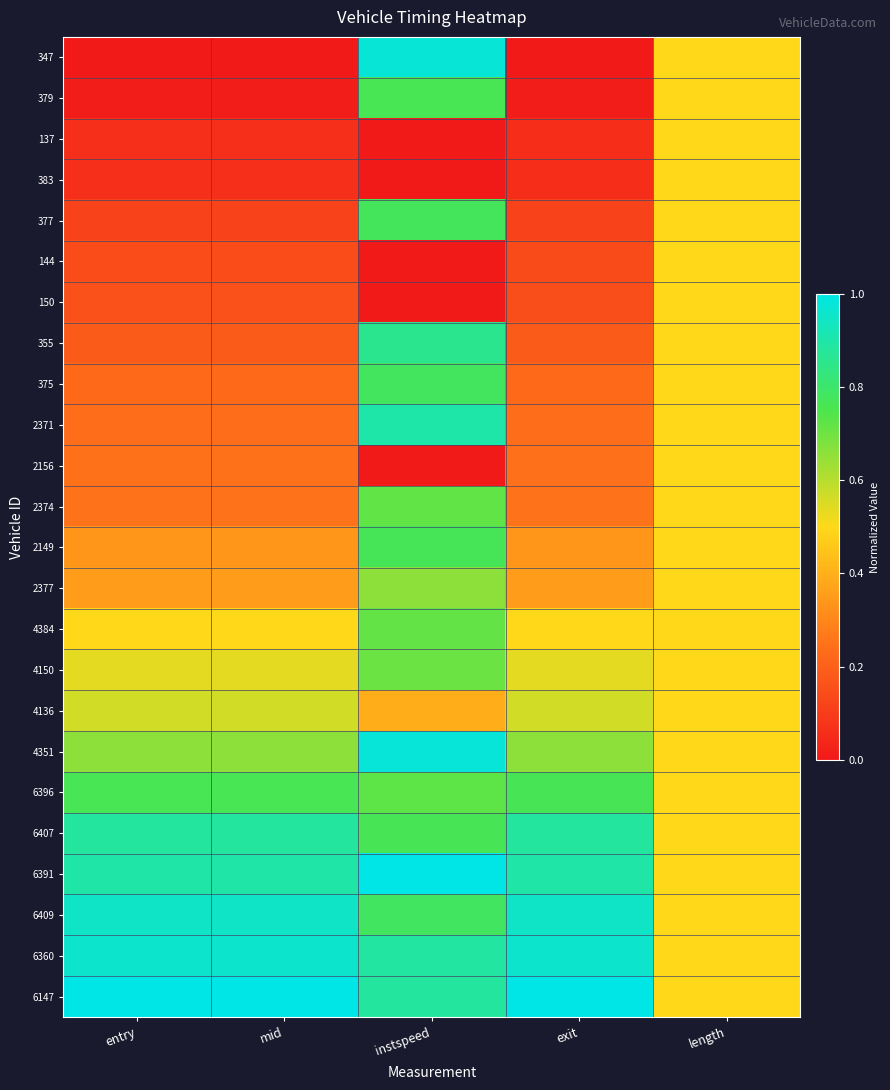

What is the total value across all series at length?

12.0